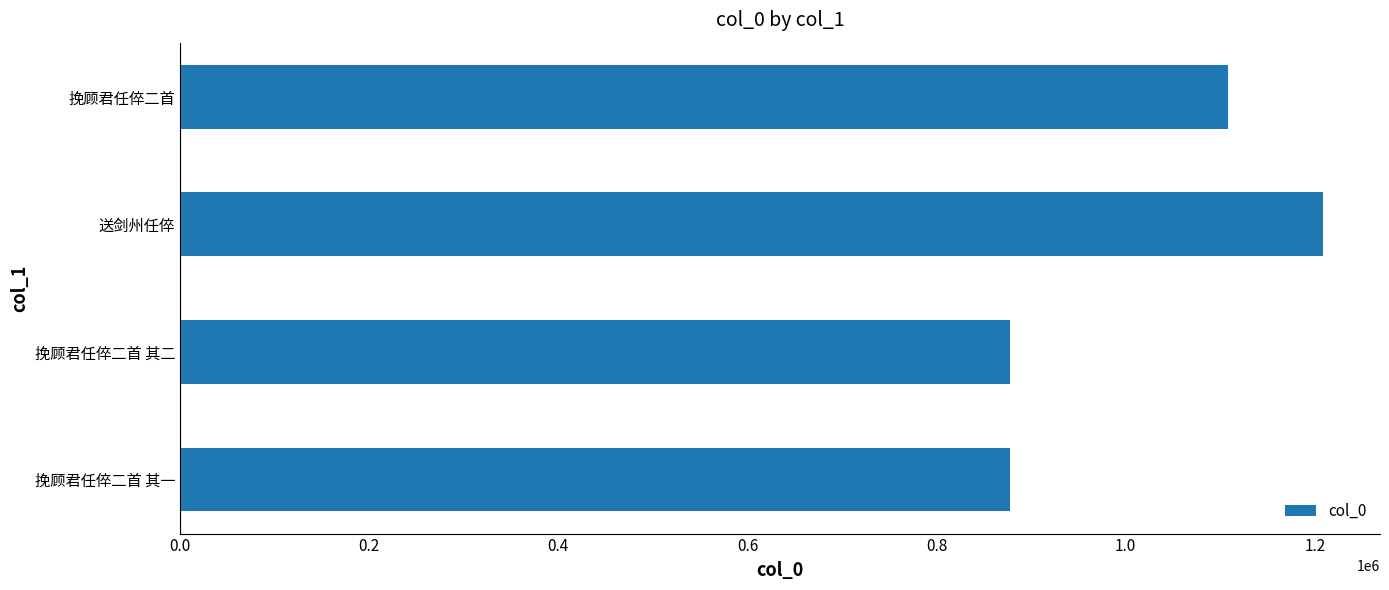

Count the number of categories in the chart.

4